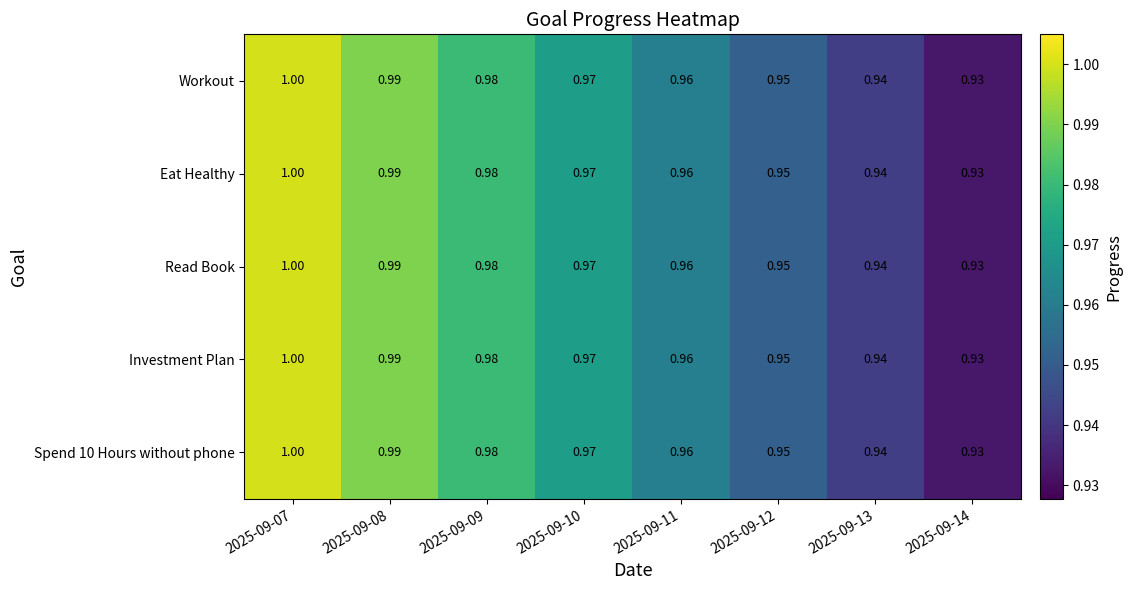

How many series are shown in this chart?

5